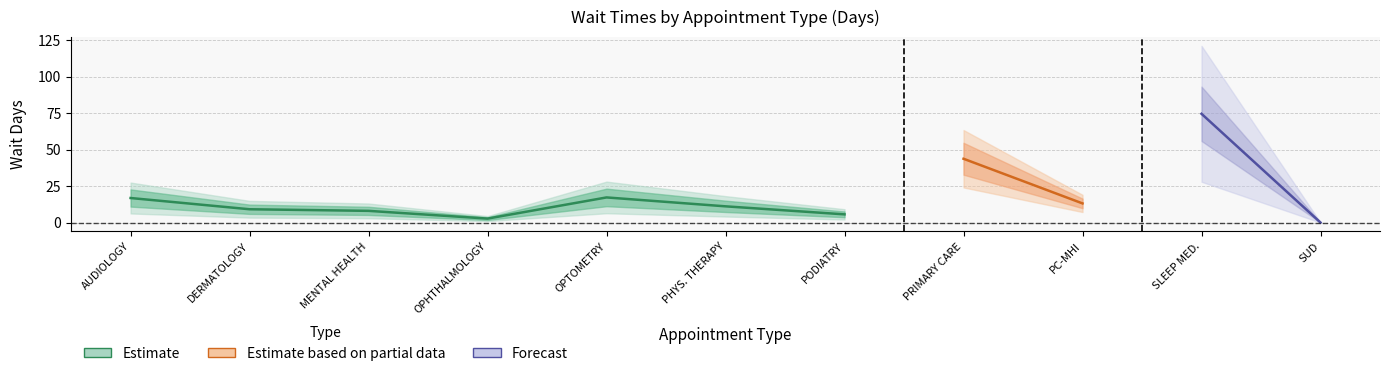

What position from the right is OPHTHALMOLOGY?

8